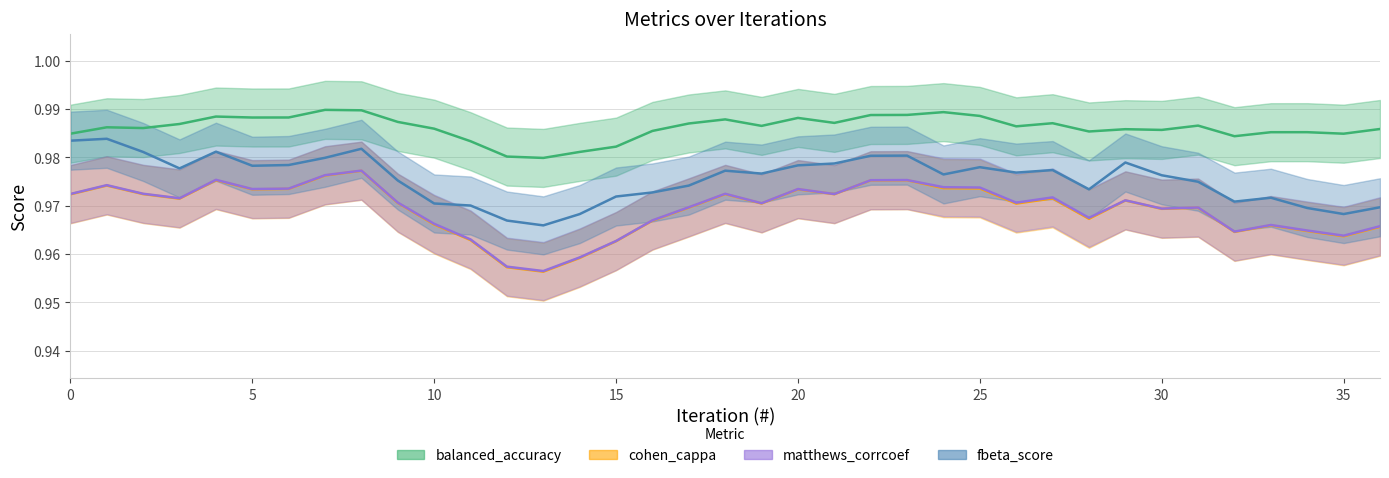

True or false: balanced_accuracy and matthews_corrcoef cross at least once.

False